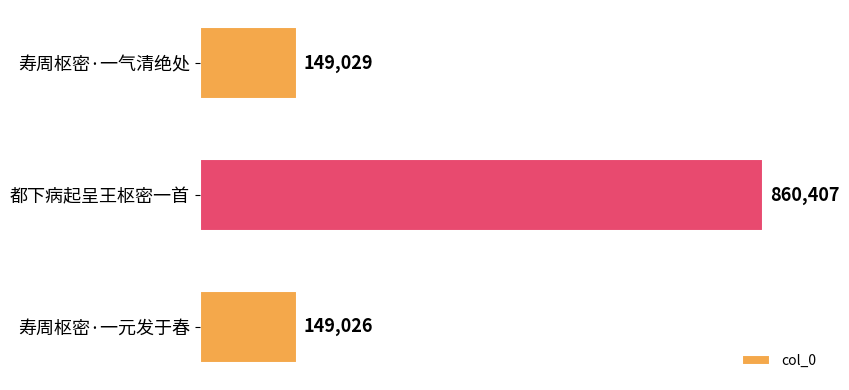

Rank the categories by value from highest to lowest.

都下病起呈王枢密一首, 寿周枢密·一气清绝处, 寿周枢密·一元发于春